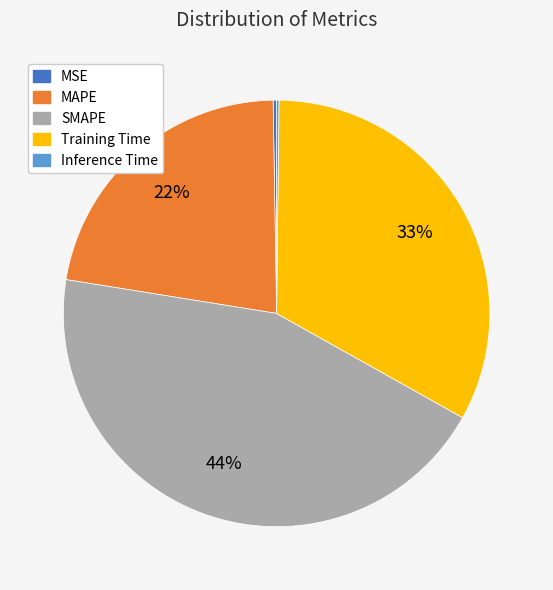

What is the ratio of the value at SMAPE to the value at Training Time?

1.3